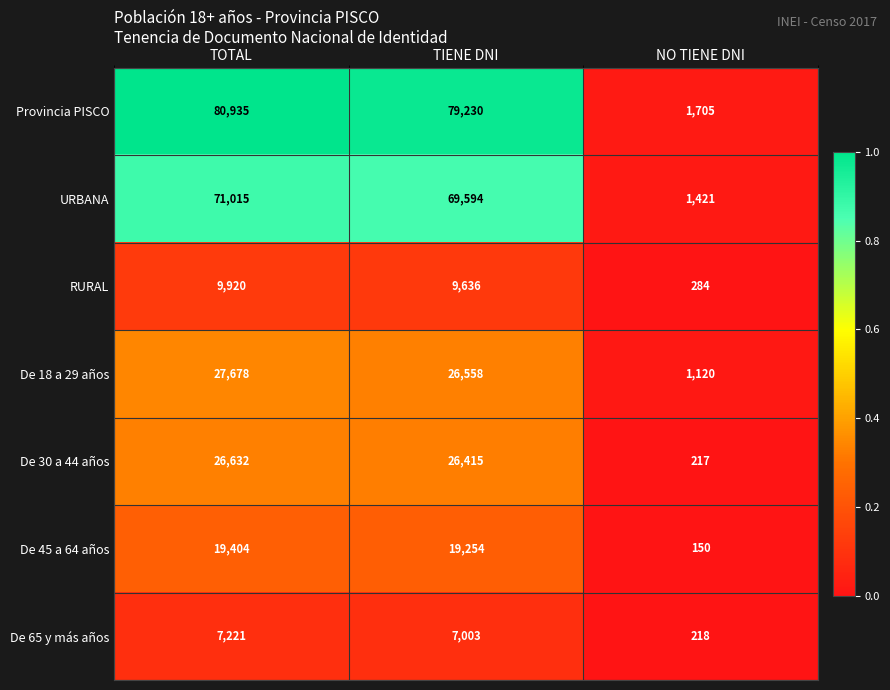

Is it true that RURAL equals 5202 at TIENE DNI?

False